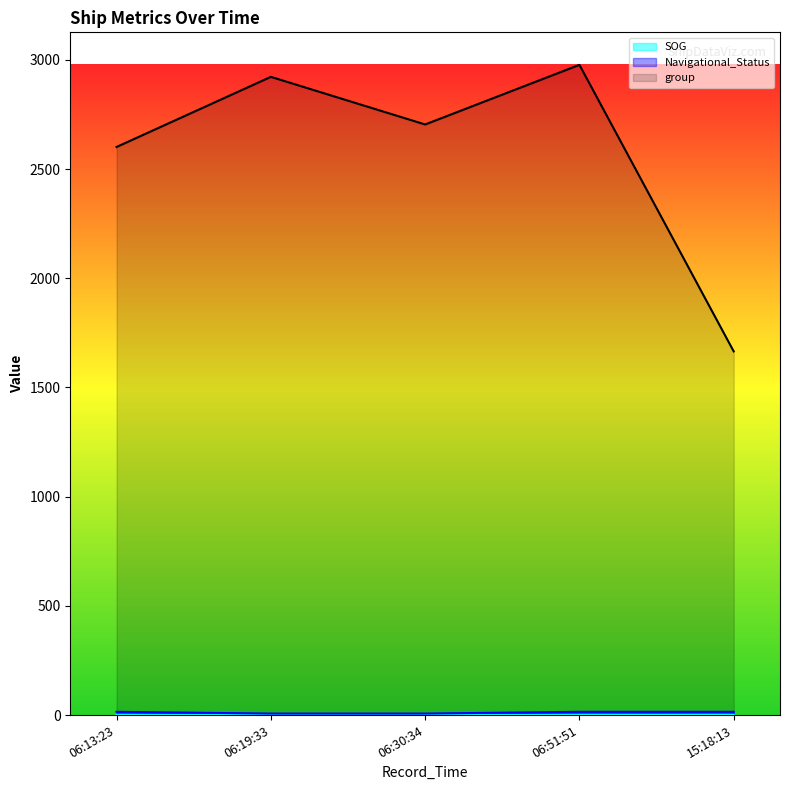

Reading right to left, transcribe all the data shown in this chart.

SOG: 0.5	0.0	0.0	0.0	0.0
Navigational_Status: 15.0	15.0	7.0	7.0	15.0
group: 1665.0	2977.0	2704.0	2922.0	2601.0